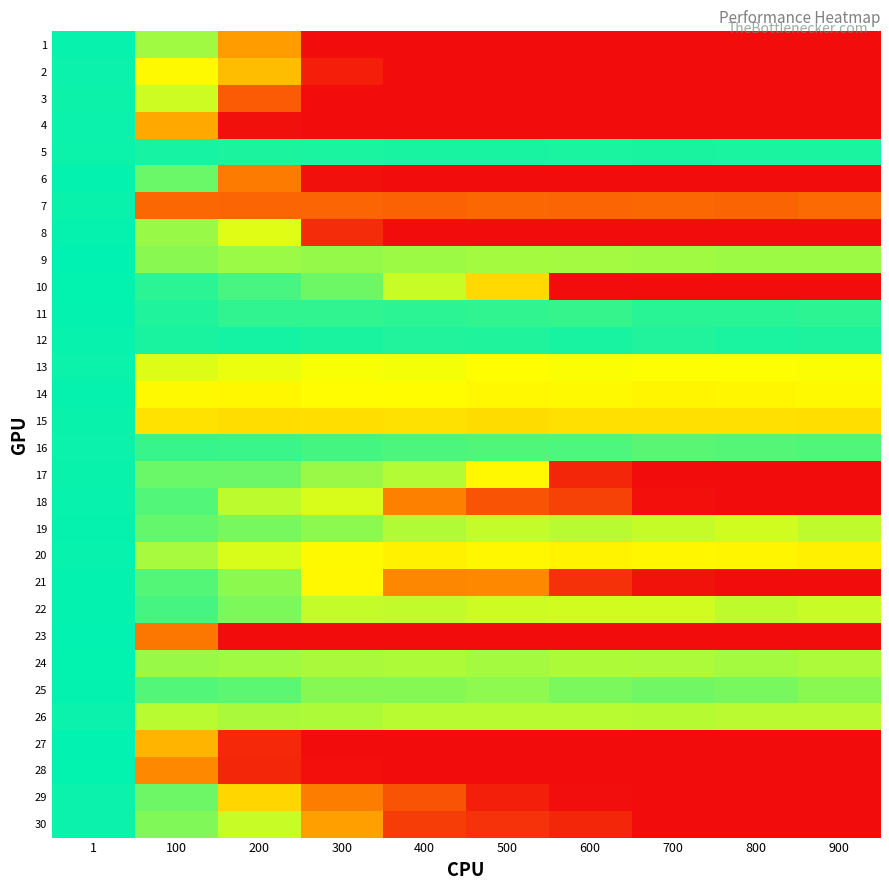

Reading left to right, list all the values displayed in this chart.

1: 1=5.6	100=4.4	200=2.2	300=0.0	400=0.0	500=0.0	600=0.0	700=0.0	800=0.0	900=0.0
2: 1=5.5	100=3.6	200=2.7	300=0.3	400=0.0	500=0.0	600=0.0	700=0.0	800=0.0	900=0.0
3: 1=5.5	100=4.1	200=1.2	300=0.0	400=0.0	500=0.0	600=0.0	700=0.0	800=0.0	900=0.0
4: 1=5.5	100=2.3	200=0.1	300=0.0	400=0.0	500=0.0	600=0.0	700=0.0	800=0.0	900=0.0
5: 1=5.5	100=5.5	200=5.4	300=5.4	400=5.4	500=5.4	600=5.4	700=5.4	800=5.4	900=5.4
6: 1=5.6	100=4.8	200=1.6	300=0.1	400=0.0	500=0.0	600=0.0	700=0.0	800=0.0	900=0.0
7: 1=5.5	100=1.3	200=1.3	300=1.3	400=1.3	500=1.4	600=1.3	700=1.4	800=1.3	900=1.4
8: 1=5.6	100=4.5	200=4.0	300=0.5	400=0.0	500=0.0	600=0.0	700=0.0	800=0.0	900=0.0
9: 1=5.6	100=4.6	200=4.5	300=4.5	400=4.5	500=4.4	600=4.4	700=4.4	800=4.5	900=4.5
10: 1=5.6	100=5.3	200=5.1	300=4.8	400=4.1	500=3.1	600=0.0	700=0.0	800=0.0	900=0.0
11: 1=5.6	100=5.4	200=5.3	300=5.3	400=5.3	500=5.3	600=5.2	700=5.3	800=5.3	900=5.3
12: 1=5.6	100=5.4	200=5.5	300=5.4	400=5.4	500=5.4	600=5.4	700=5.4	800=5.4	900=5.4
13: 1=5.5	100=4.0	200=3.9	300=3.8	400=3.8	500=3.7	600=3.8	700=3.8	800=3.8	900=3.8
14: 1=5.6	100=3.7	200=3.6	300=3.7	400=3.7	500=3.6	600=3.7	700=3.6	800=3.6	900=3.7
15: 1=5.6	100=3.3	200=3.2	300=3.2	400=3.3	500=3.2	600=3.2	700=3.3	800=3.3	900=3.2
16: 1=5.5	100=5.2	200=5.2	300=5.1	400=5.1	500=5.0	600=5.1	700=5.0	800=5.0	900=5.0
17: 1=5.6	100=4.8	200=4.8	300=4.5	400=4.3	500=3.6	600=0.4	700=0.0	800=0.0	900=0.0
18: 1=5.6	100=5.0	200=4.2	300=4.0	400=1.7	500=1.0	600=0.8	700=0.0	800=0.0	900=0.0
19: 1=5.6	100=4.9	200=4.7	300=4.6	400=4.3	500=4.2	600=4.3	700=4.2	800=4.1	900=4.2
20: 1=5.6	100=4.4	200=4.0	300=3.7	400=3.5	500=3.6	600=3.6	700=3.6	800=3.6	900=3.5
21: 1=5.6	100=5.0	200=4.6	300=3.6	400=1.8	500=1.8	600=0.5	700=0.1	800=0.0	900=0.0
22: 1=5.6	100=5.1	200=4.7	300=4.2	400=4.2	500=4.1	600=4.1	700=4.1	800=4.2	900=4.2
23: 1=5.6	100=1.6	200=0.0	300=0.0	400=0.0	500=0.0	600=0.0	700=0.0	800=0.0	900=0.0
24: 1=5.6	100=4.5	200=4.4	300=4.4	400=4.3	500=4.4	600=4.3	700=4.4	800=4.4	900=4.4
25: 1=5.6	100=5.0	200=5.0	300=4.6	400=4.6	500=4.6	600=4.7	700=4.8	800=4.7	900=4.6
26: 1=5.5	100=4.3	200=4.4	300=4.3	400=4.3	500=4.3	600=4.3	700=4.3	800=4.3	900=4.3
27: 1=5.6	100=2.6	200=0.4	300=0.0	400=0.0	500=0.0	600=0.0	700=0.0	800=0.0	900=0.0
28: 1=5.6	100=1.8	200=0.4	300=0.0	400=0.0	500=0.0	600=0.0	700=0.0	800=0.0	900=0.0
29: 1=5.5	100=4.8	200=3.1	300=1.7	400=1.1	500=0.3	600=0.0	700=0.0	800=0.0	900=0.0
30: 1=5.5	100=4.7	200=4.1	300=2.2	400=0.7	500=0.6	600=0.4	700=0.0	800=0.0	900=0.0